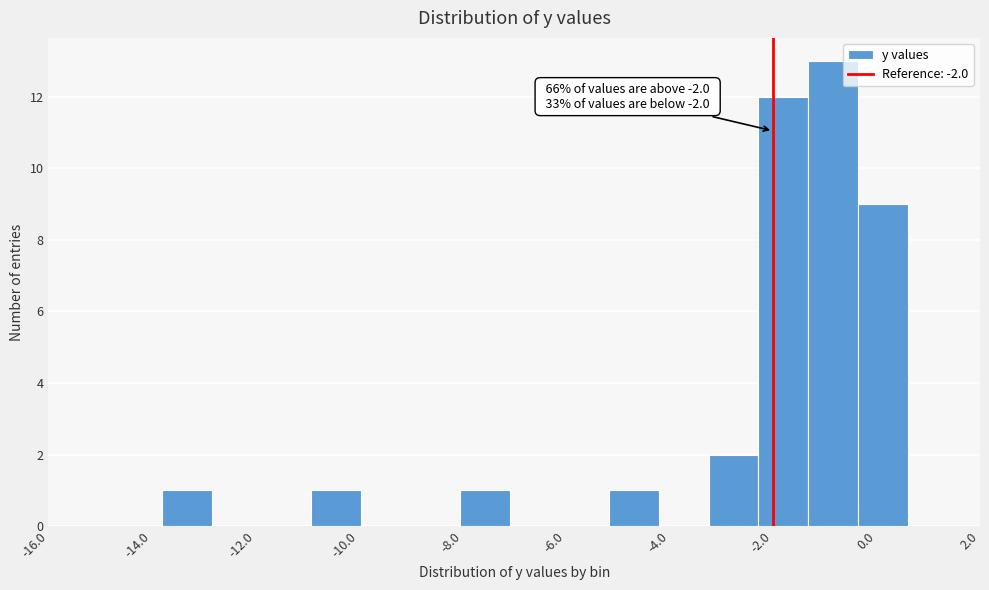

Over which range of the x-axis is the bar tallest?

-1.32 to -0.36